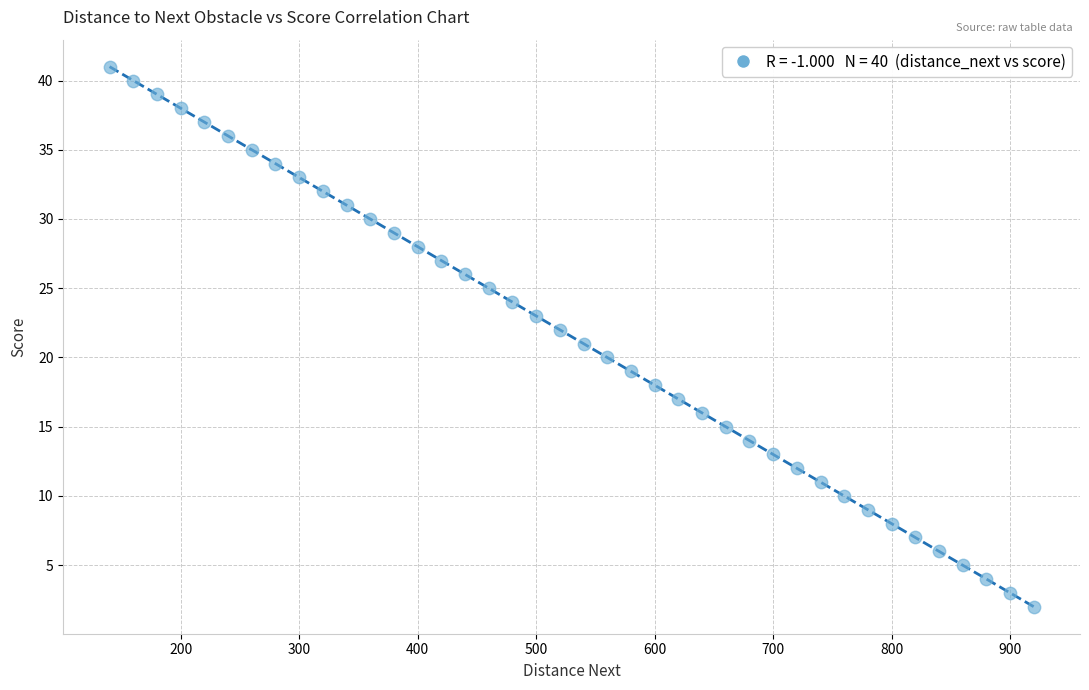

What is the range of Y values (max minus min)?

39